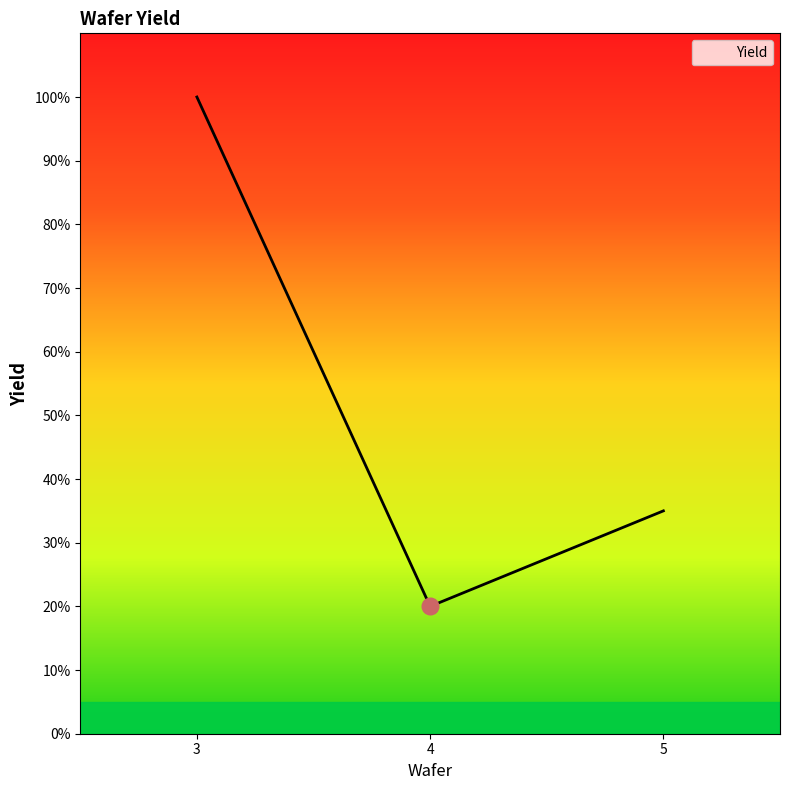

Between 5 and 3, which is larger?

3